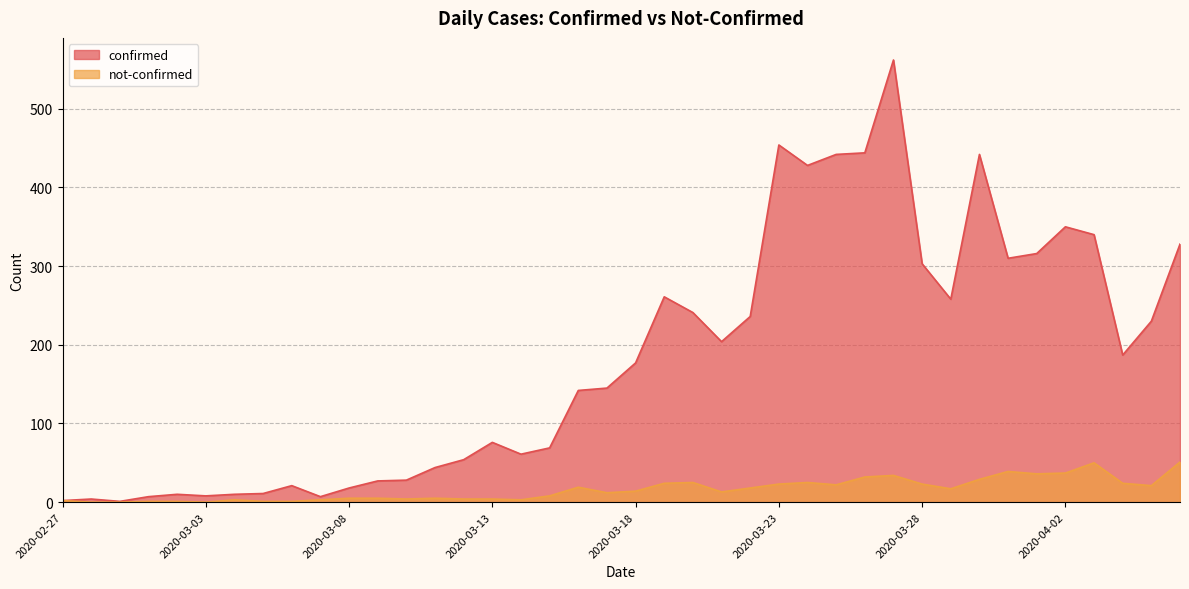

Does the chart display data point markers on the line(s)?

No